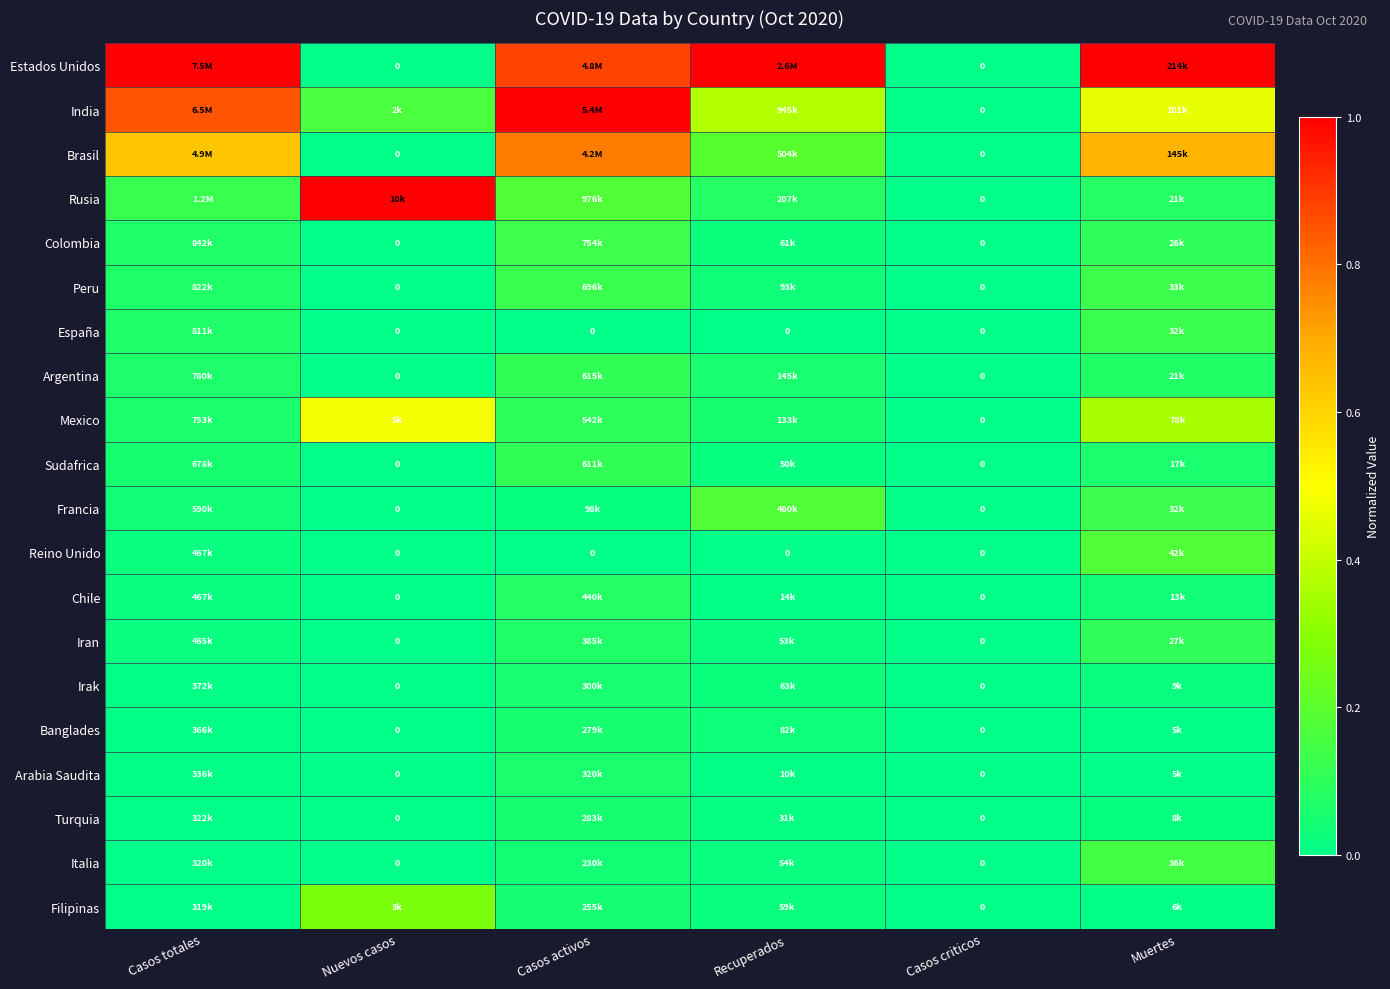

The Argentina series shows 0.0 at Casos criticos. True or false?

True